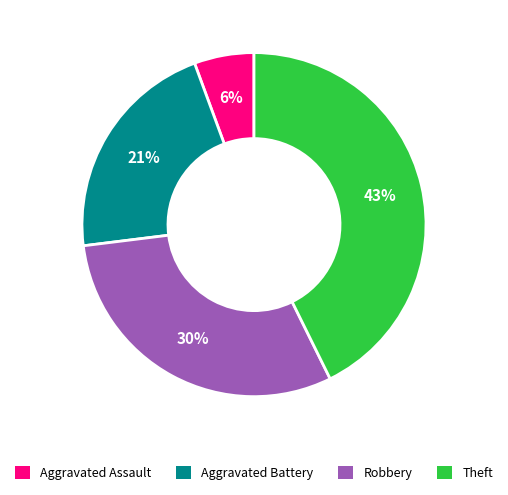

Which slice is the smallest?

Aggravated Assault